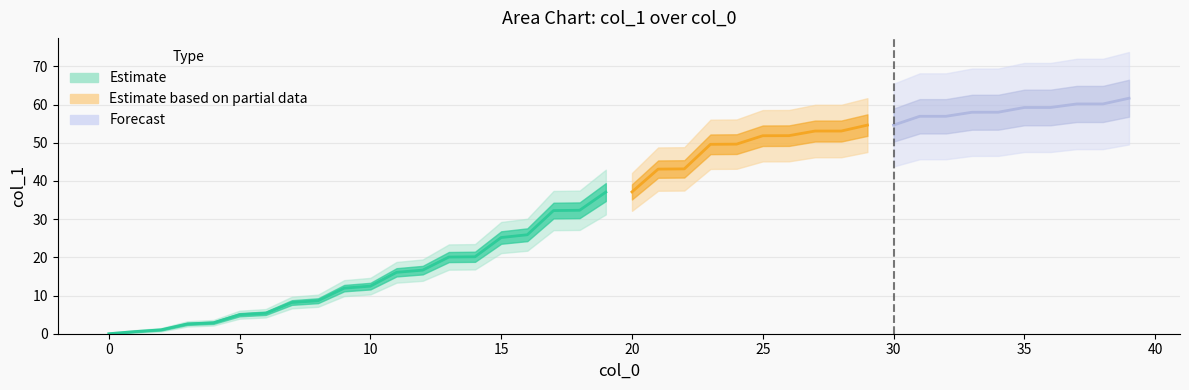

Does the chart have visible grid lines?

Yes